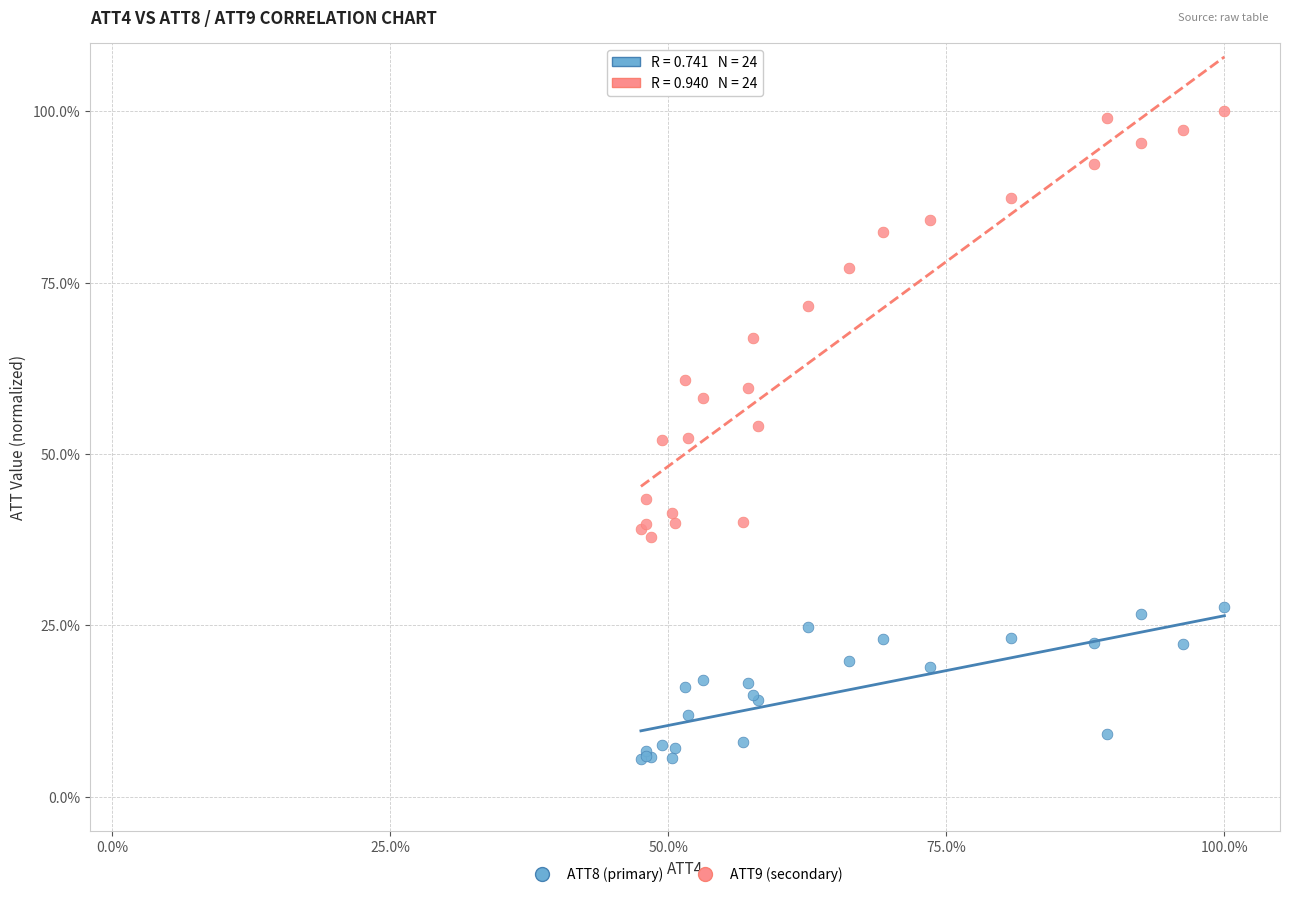

What is the X range (max minus min) for the scatter plot?

52.5